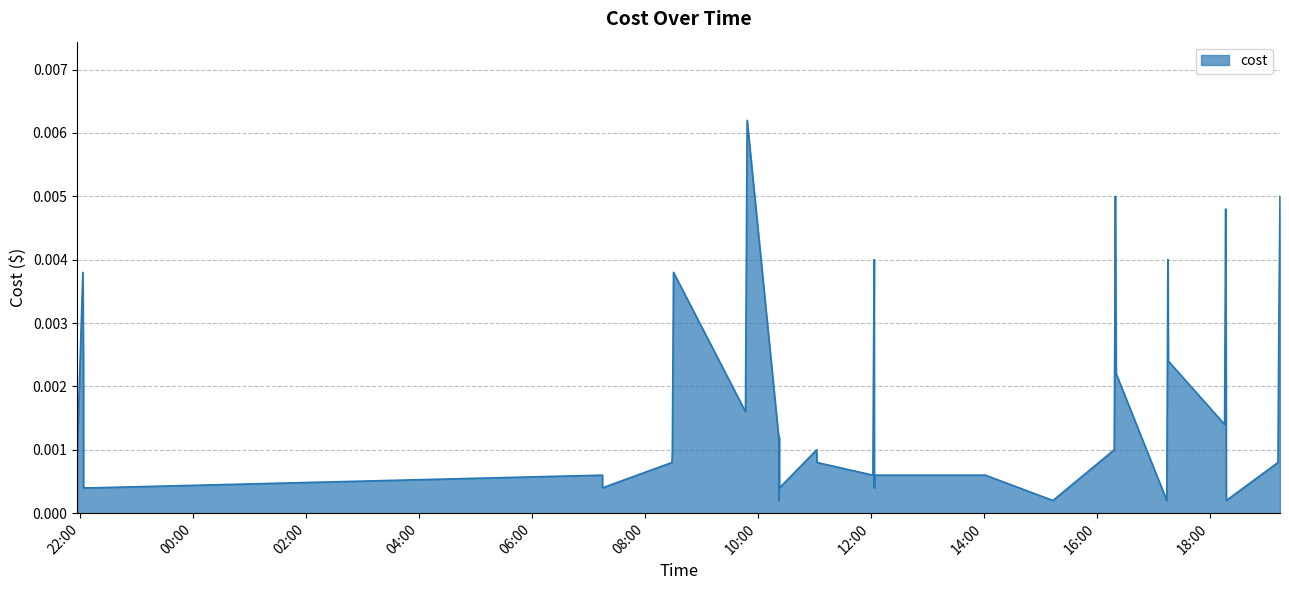

At which label is the value closest to 0?

2023-12-06 10:22:22